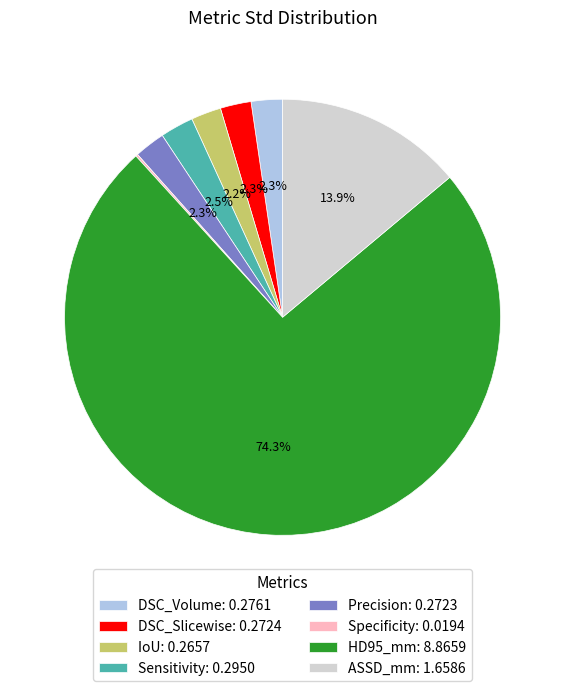

Does Sensitivity represent more than half of the total?

No